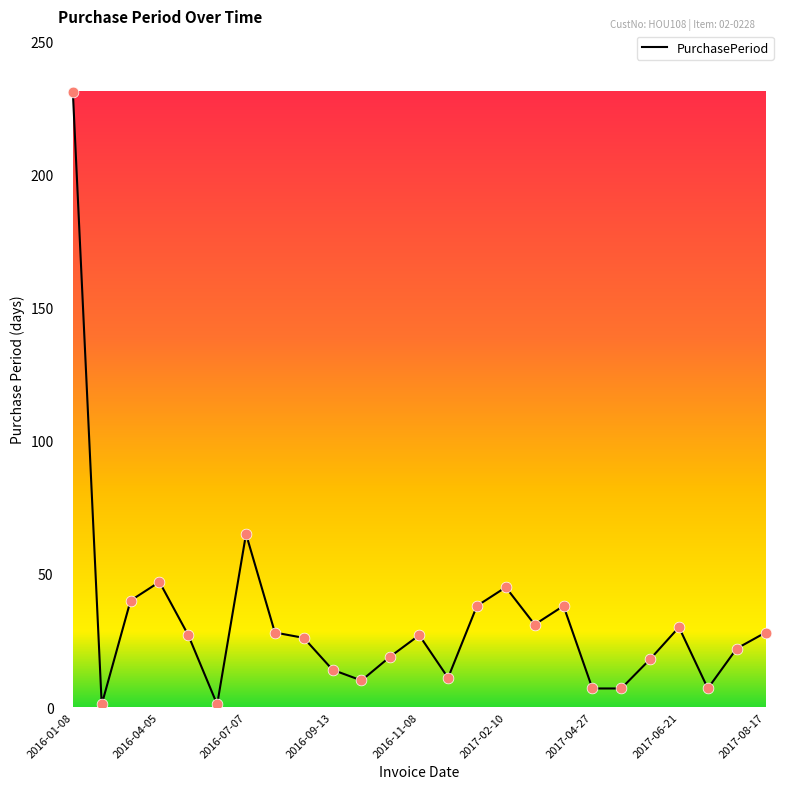

What is the difference between the maximum and minimum values?

230